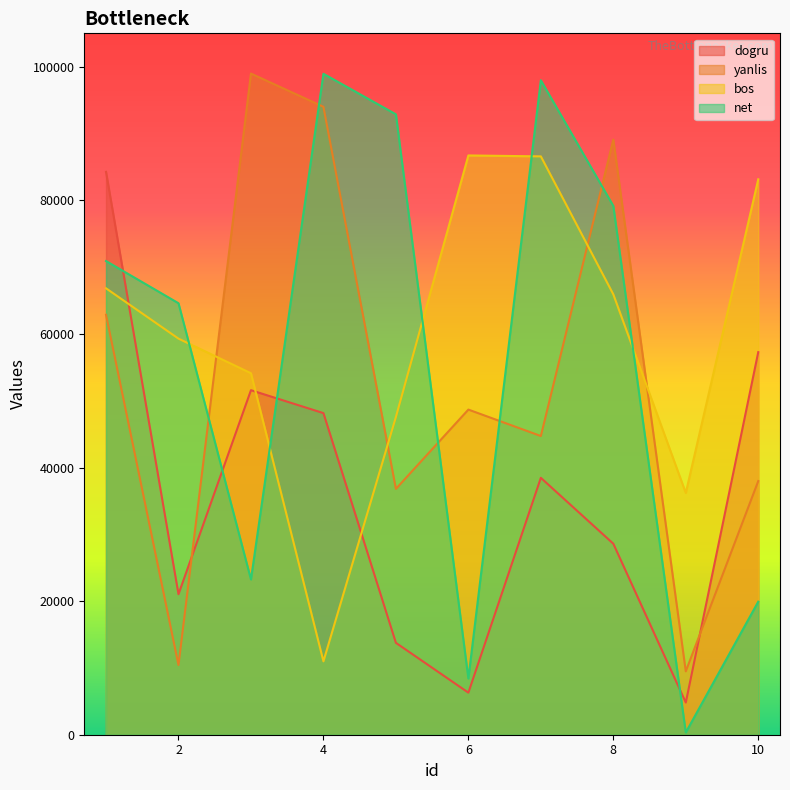

What is the greatest value displayed?

98978